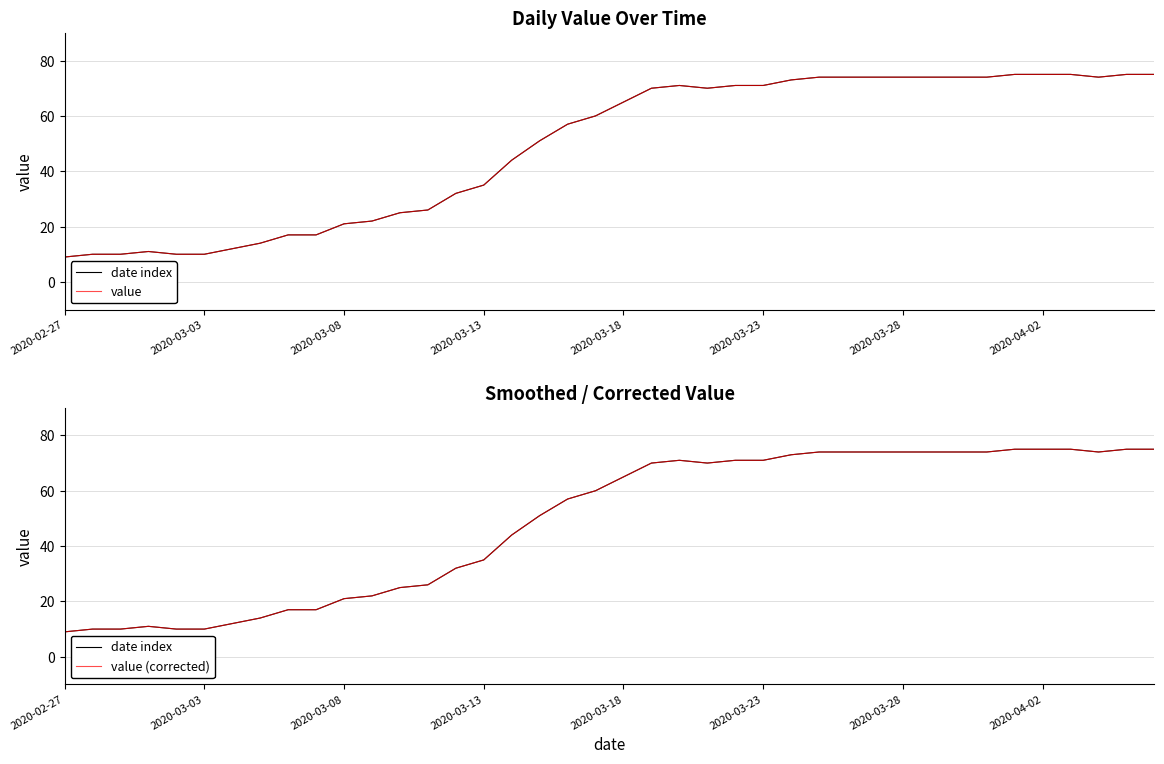

At 2020-03-28, list the series in order from smallest to largest.

date index, value, value (corrected)